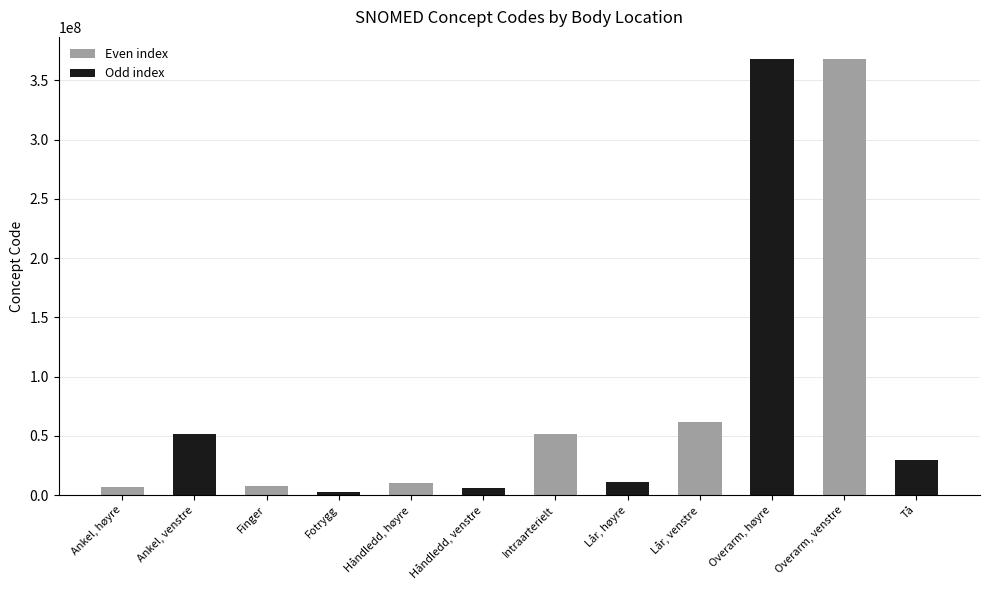

Is it true that the value at Overarm, høyre is 248231899?

False